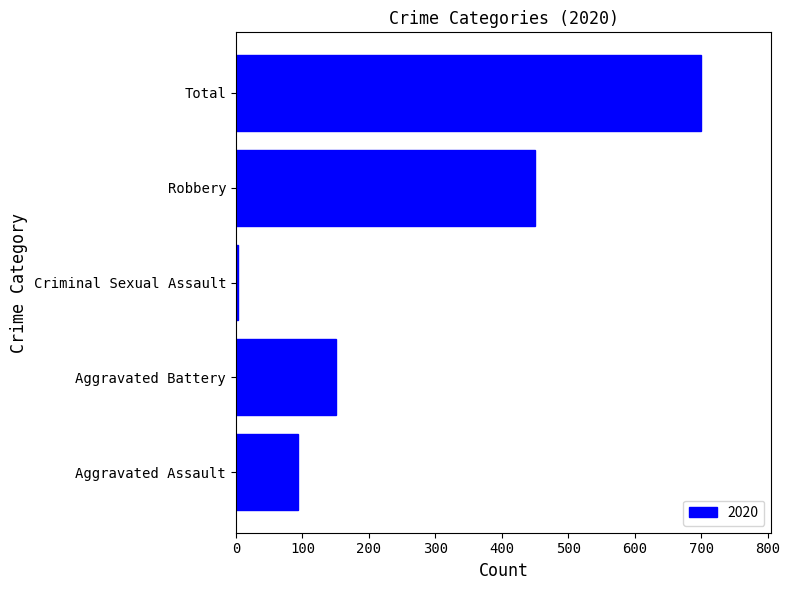

What is the ratio of the value at Robbery to the value at Aggravated Assault?

4.8